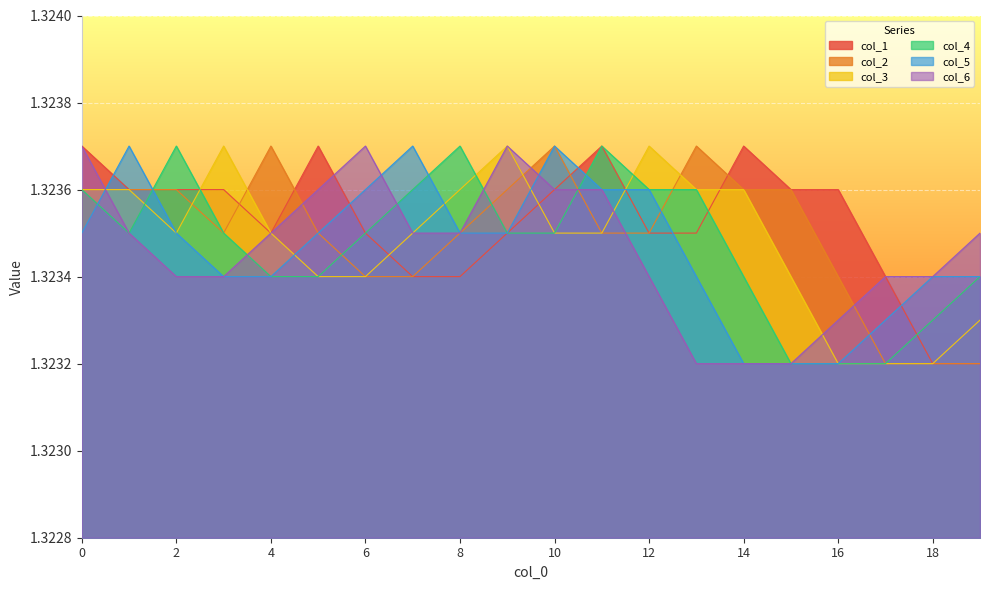

Reading right to left, what are all the values shown in this chart?

col_1: 19=1.3	18=1.3	17=1.3	16=1.3	15=1.3	14=1.3	13=1.3	12=1.3	11=1.3	10=1.3	9=1.3	8=1.3	7=1.3	6=1.3	5=1.3	4=1.3	3=1.3	2=1.3	1=1.3	0=1.3
col_2: 19=1.3	18=1.3	17=1.3	16=1.3	15=1.3	14=1.3	13=1.3	12=1.3	11=1.3	10=1.3	9=1.3	8=1.3	7=1.3	6=1.3	5=1.3	4=1.3	3=1.3	2=1.3	1=1.3	0=1.3
col_3: 19=1.3	18=1.3	17=1.3	16=1.3	15=1.3	14=1.3	13=1.3	12=1.3	11=1.3	10=1.3	9=1.3	8=1.3	7=1.3	6=1.3	5=1.3	4=1.3	3=1.3	2=1.3	1=1.3	0=1.3
col_4: 19=1.3	18=1.3	17=1.3	16=1.3	15=1.3	14=1.3	13=1.3	12=1.3	11=1.3	10=1.3	9=1.3	8=1.3	7=1.3	6=1.3	5=1.3	4=1.3	3=1.3	2=1.3	1=1.3	0=1.3
col_5: 19=1.3	18=1.3	17=1.3	16=1.3	15=1.3	14=1.3	13=1.3	12=1.3	11=1.3	10=1.3	9=1.3	8=1.3	7=1.3	6=1.3	5=1.3	4=1.3	3=1.3	2=1.3	1=1.3	0=1.3
col_6: 19=1.3	18=1.3	17=1.3	16=1.3	15=1.3	14=1.3	13=1.3	12=1.3	11=1.3	10=1.3	9=1.3	8=1.3	7=1.3	6=1.3	5=1.3	4=1.3	3=1.3	2=1.3	1=1.3	0=1.3